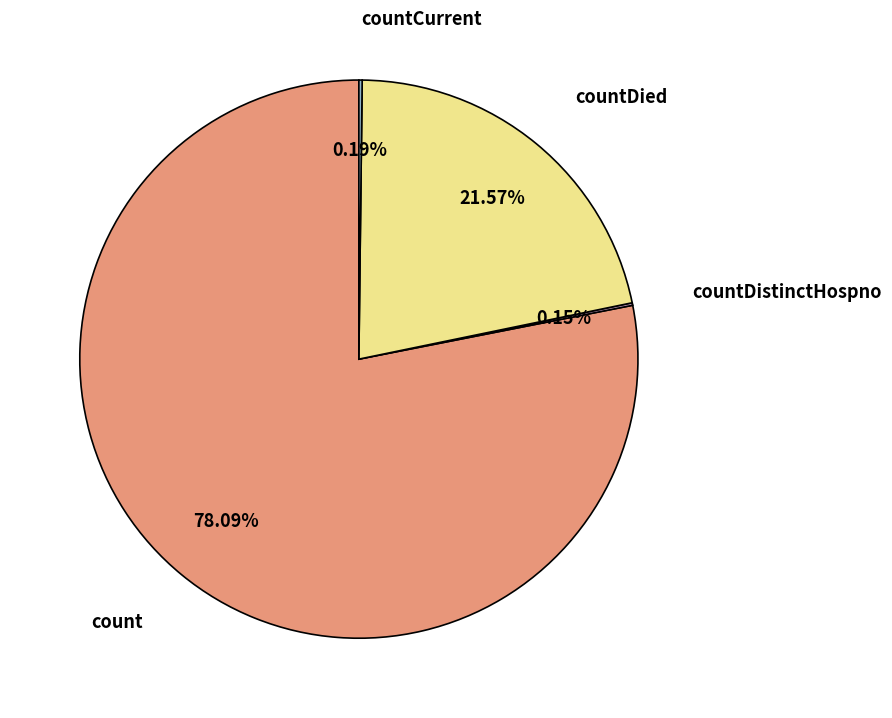

Does any single category account for the majority?

Yes